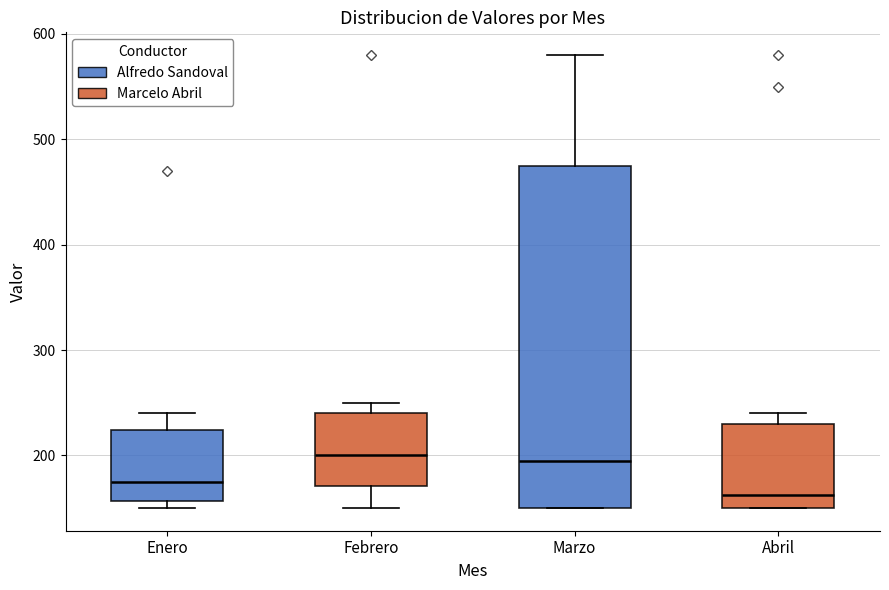

Reading left to right, read every box against the y-axis: the position of its median line, the range the box covers, and the ends of its whiskers. The values are not printed on the chart, so give them approximately, as read against the axis.

Enero: median 180, box 160 to 220, whiskers 150 to 240
Febrero: median 200, box 170 to 240, whiskers 150 to 250
Marzo: median 200, box 150 to 480, whiskers 150 to 580
Abril: median 160, box 150 to 230, whiskers 150 to 240